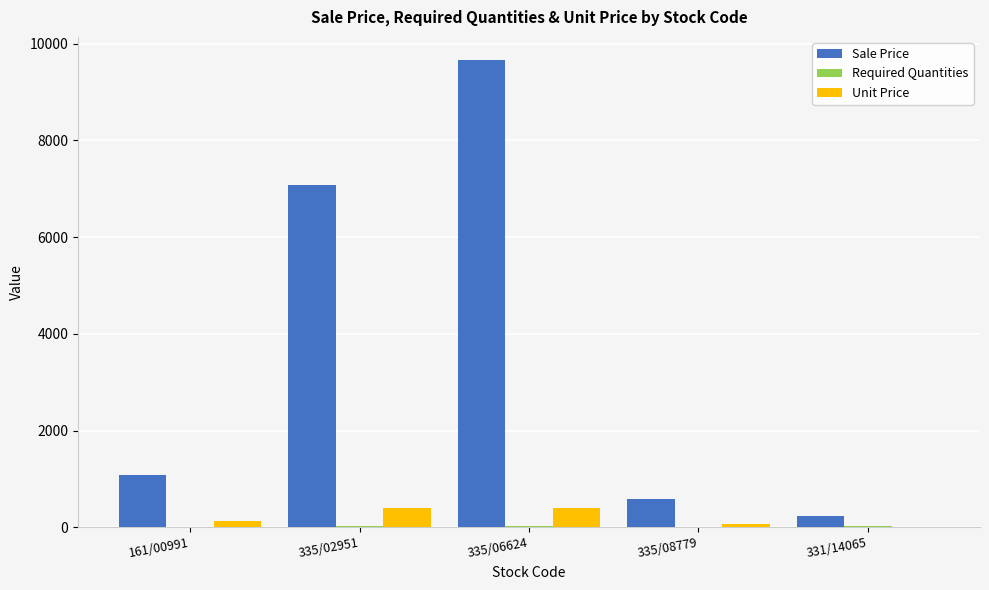

Which series has the largest total across all categories?

Sale Price